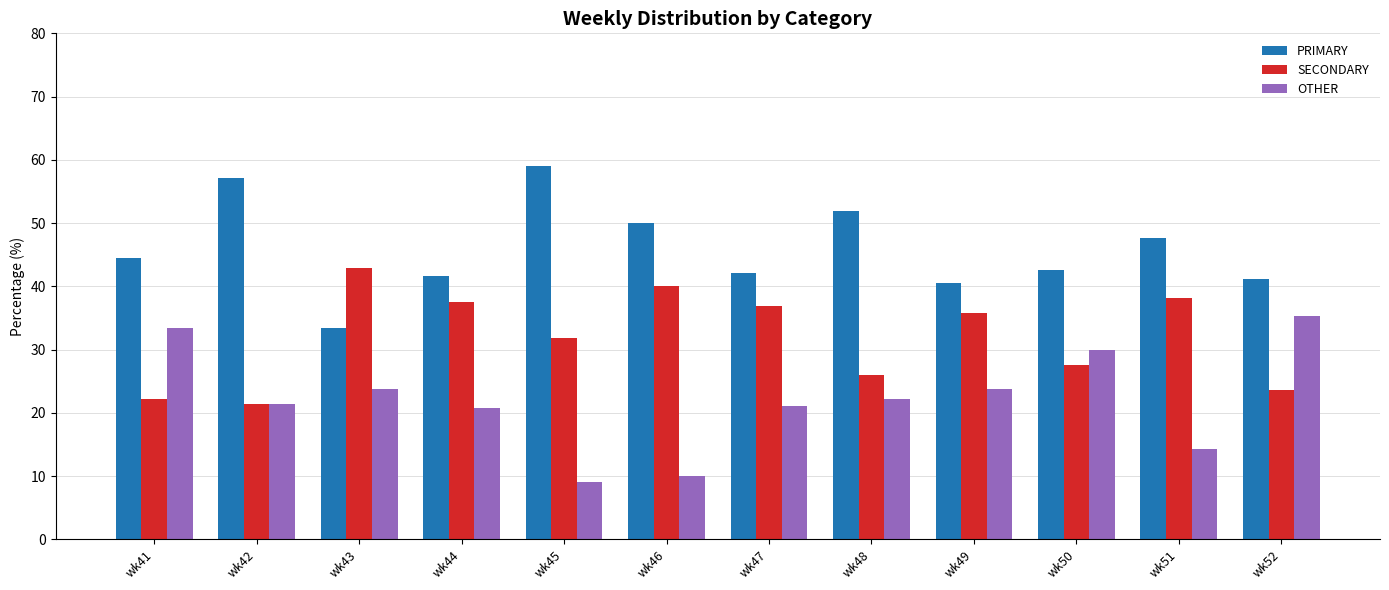

What are all the series names shown in the legend?

PRIMARY, SECONDARY, OTHER